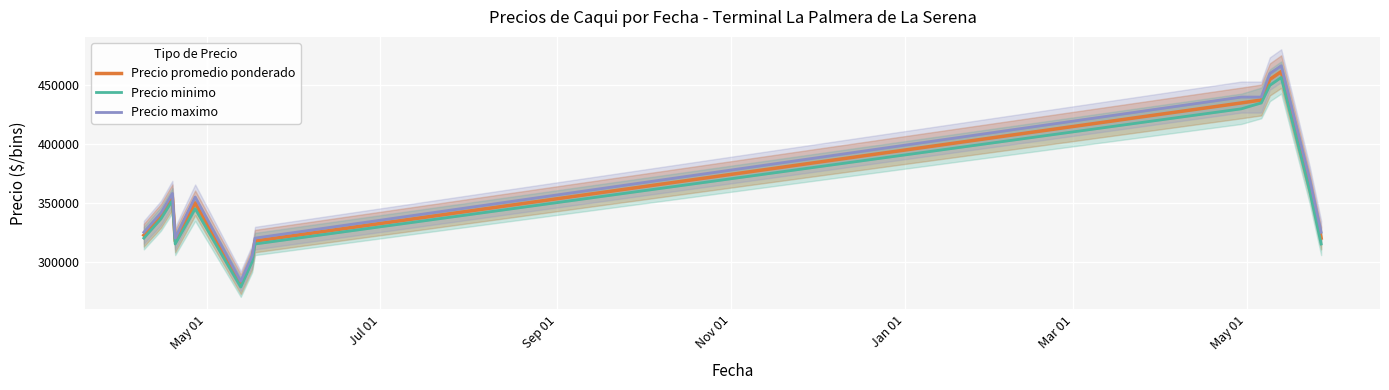

List the series in order of their overall mean, highest first.

Precio maximo, Precio promedio ponderado, Precio minimo